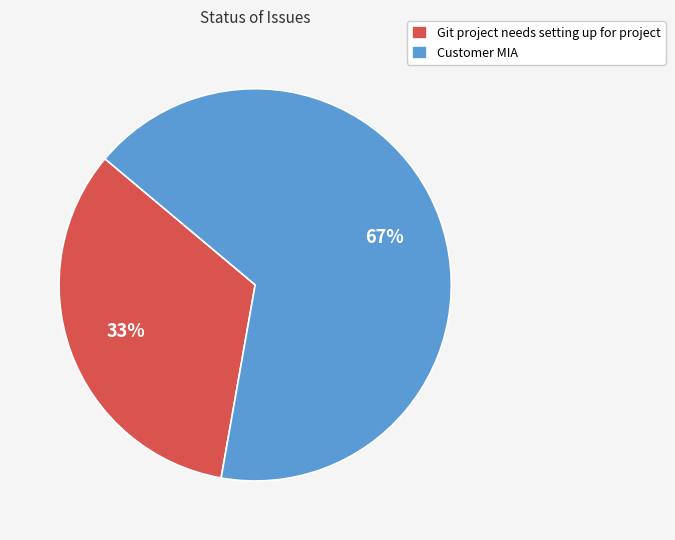

Which slice is the smallest?

Git project needs setting up for project